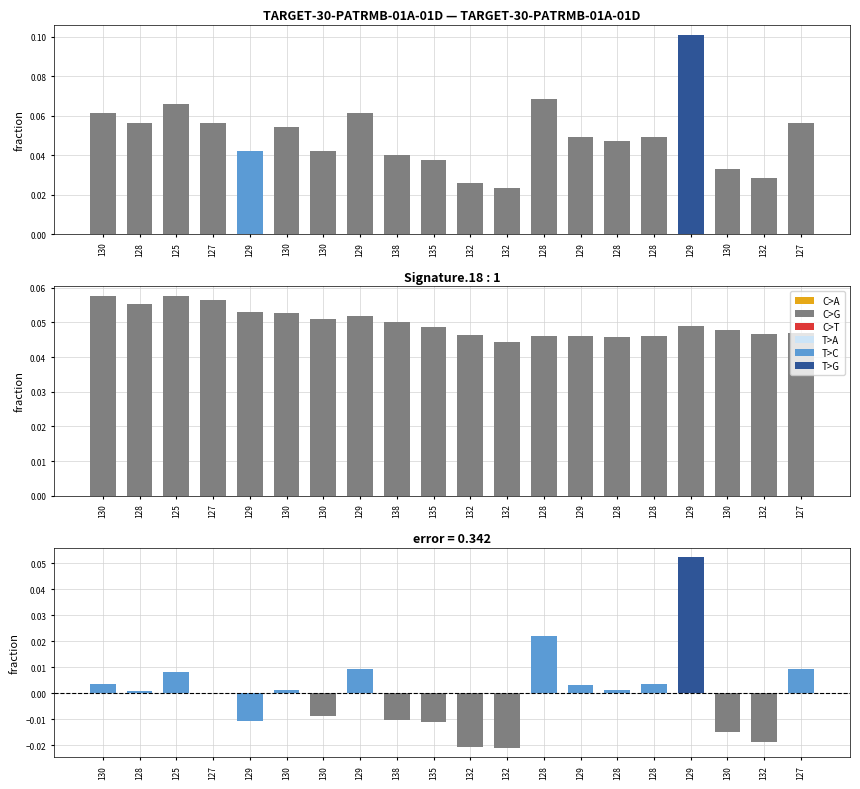

At which category is the sum across all series the highest?

129